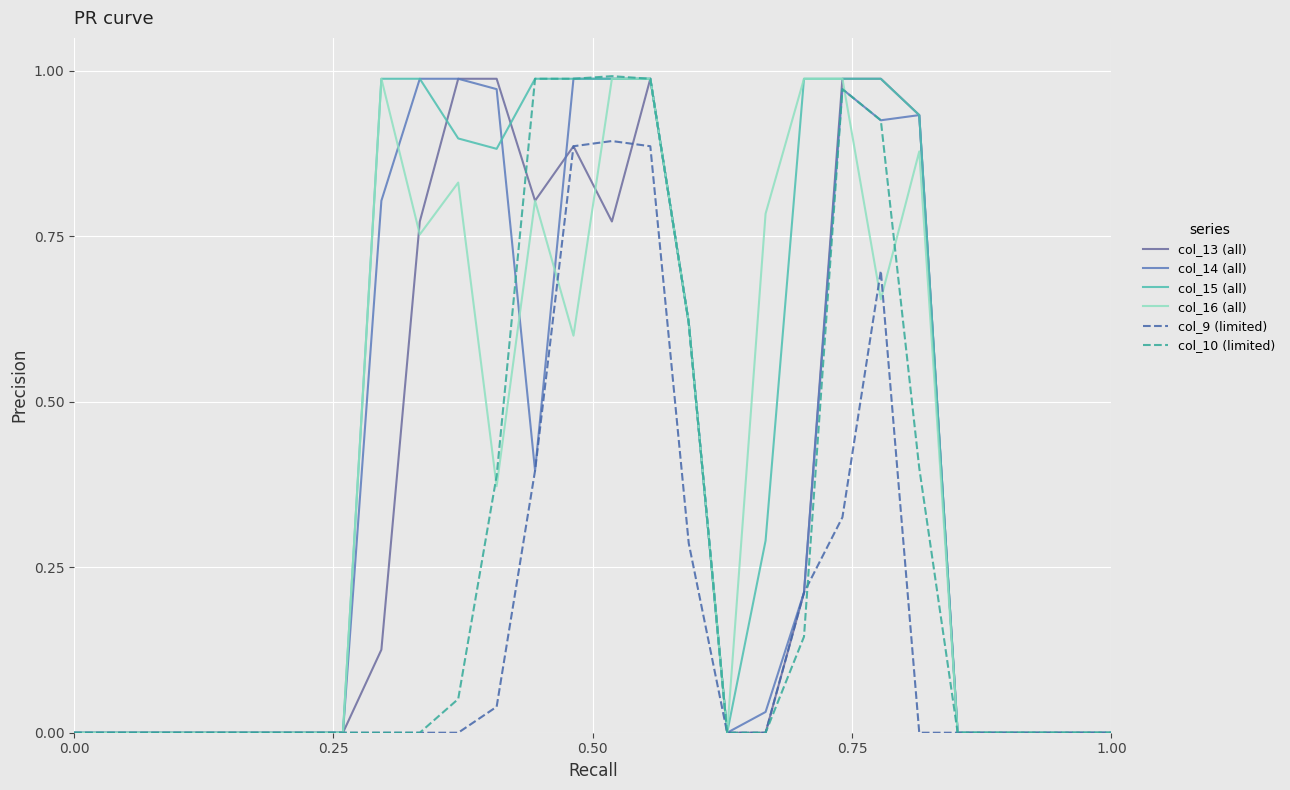

Does the chart display data point markers on the line(s)?

No